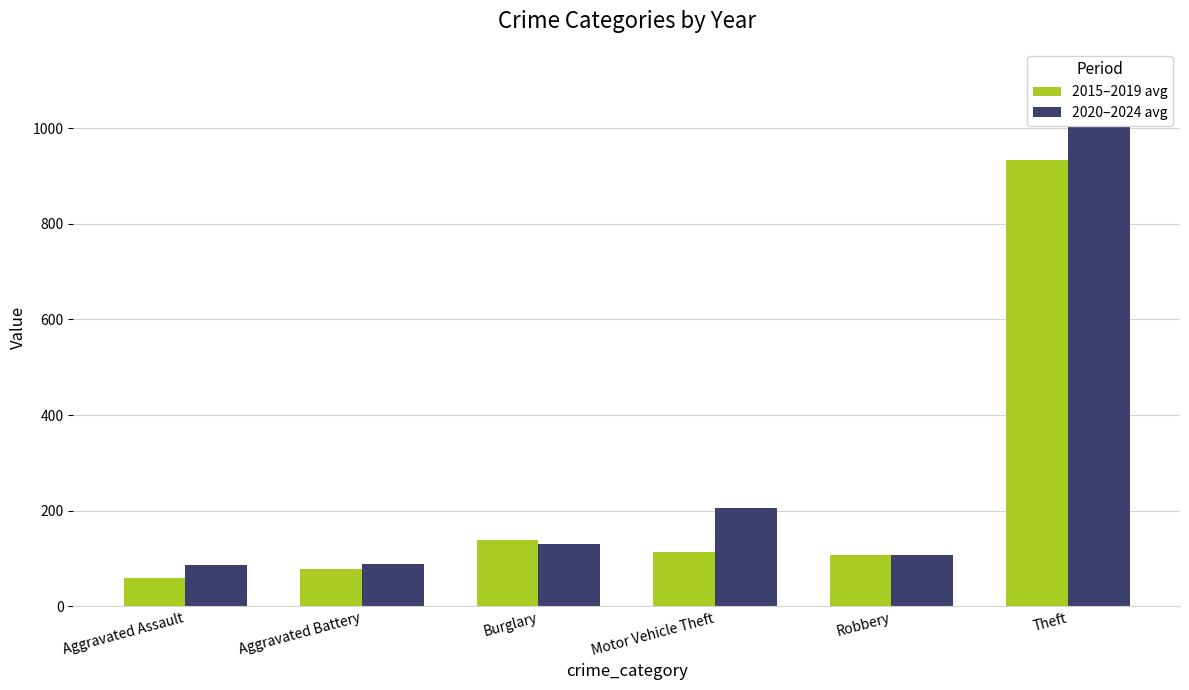

Reading left to right, transcribe all the data shown in this chart.

2015–2019 avg: 59.4	78.4	139.8	113.6	107.8	933.8
2020–2024 avg: 86.4	89.4	131.4	206.8	108.0	1110.2